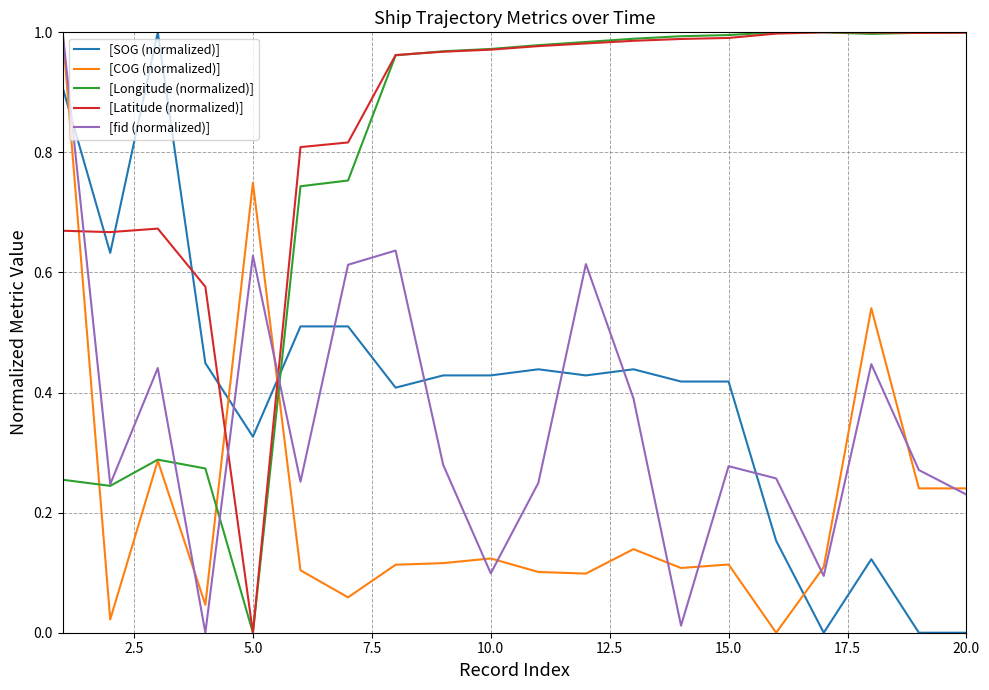

Which series ends up on top after the final intersection of [SOG (normalized)] and [COG (normalized)]?

[COG (normalized)]